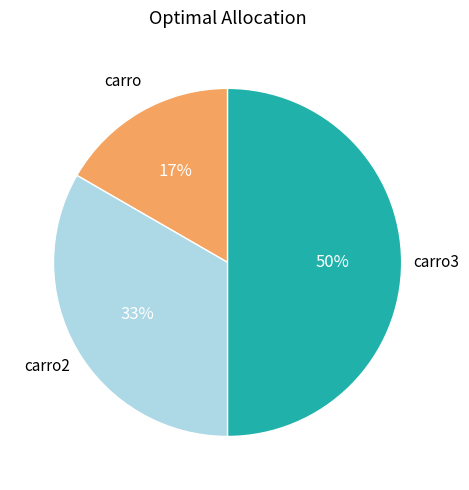

What is the smallest slice in the pie chart?

carro